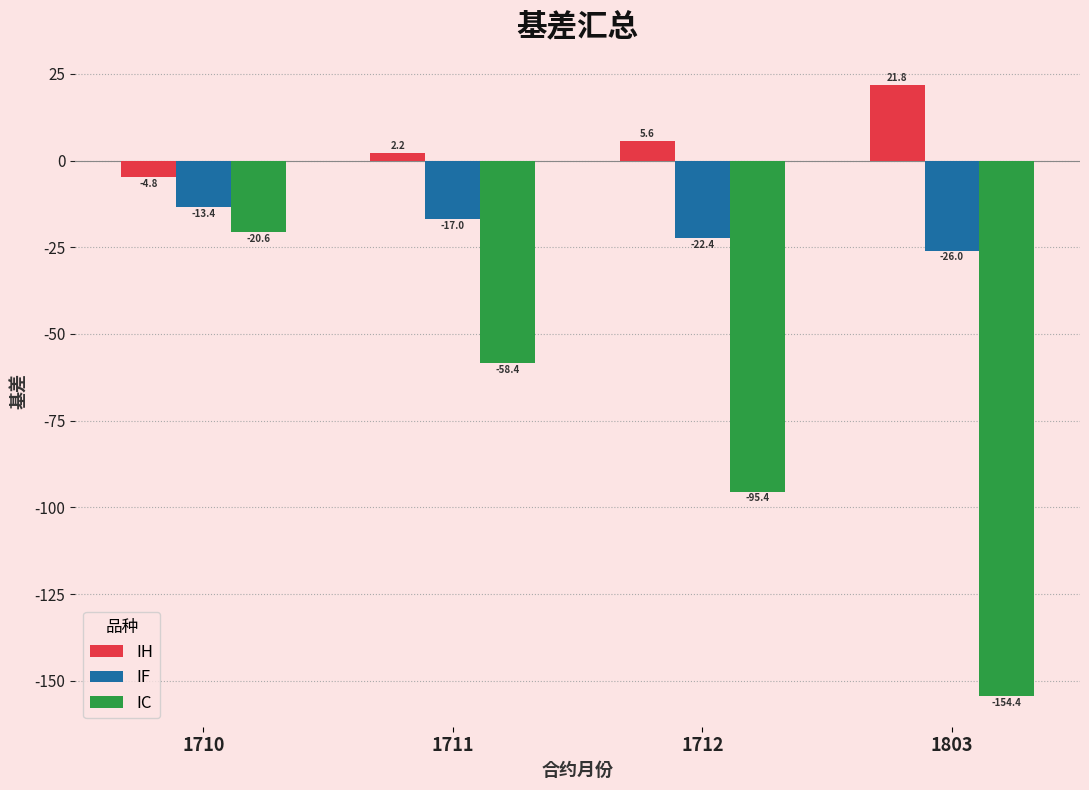

What is the average value of the IF series?

-19.7